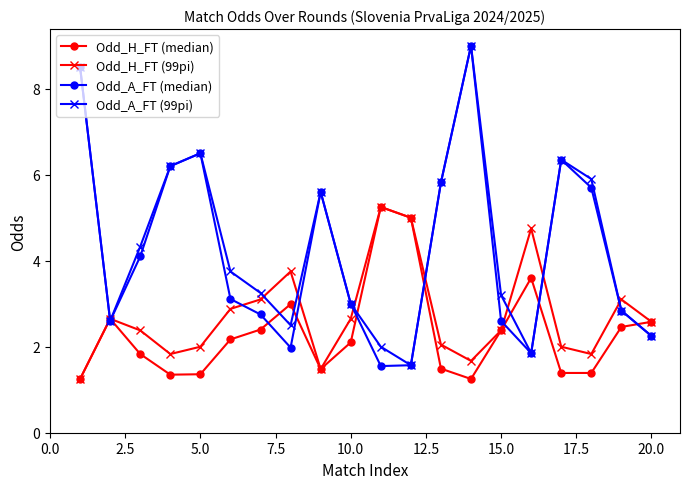

At how many categories does at least one series exceed 4?

12